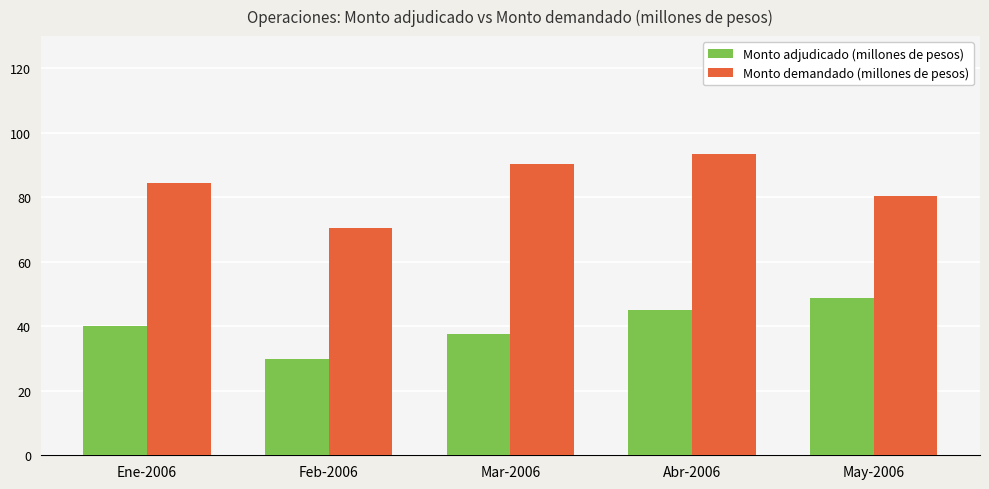

Which series has the largest range (max minus min)?

Monto demandado (millones de pesos)